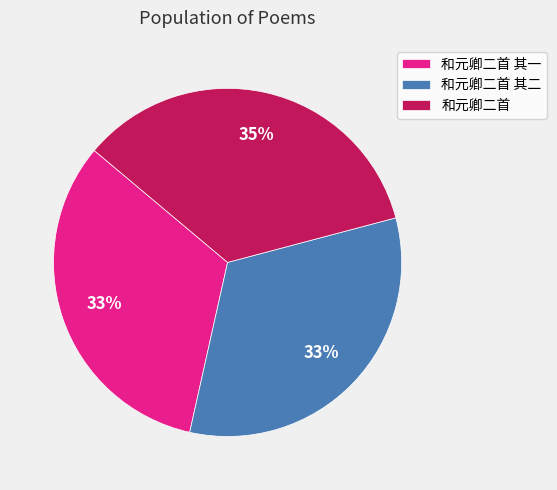

To the nearest percent, what is the difference between the 和元卿二首 其一 and 和元卿二首 slice percentages?

2%